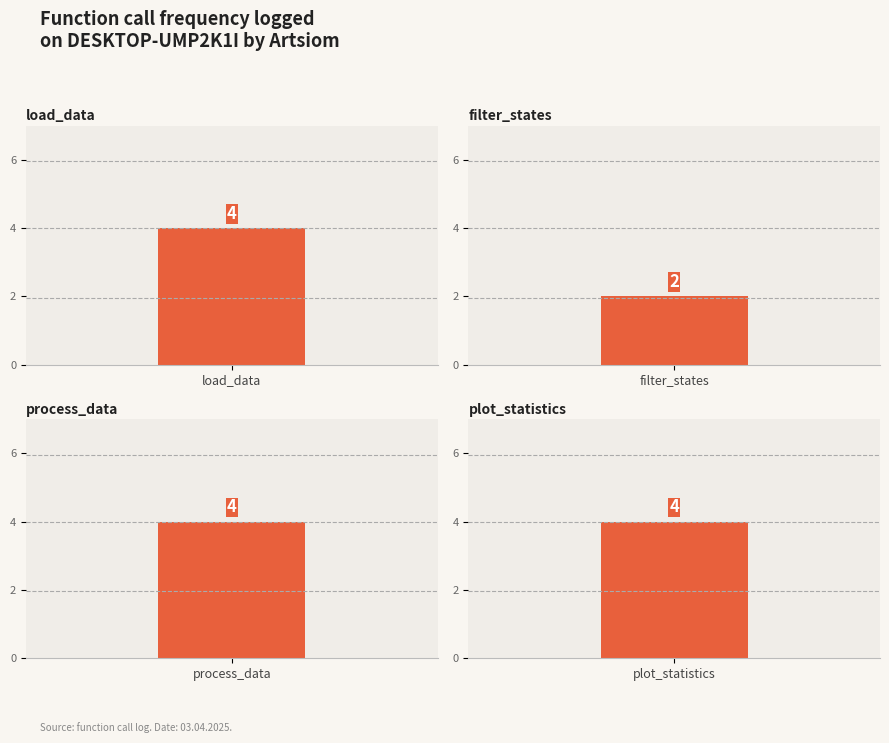

Does the chart contain any negative values?

No